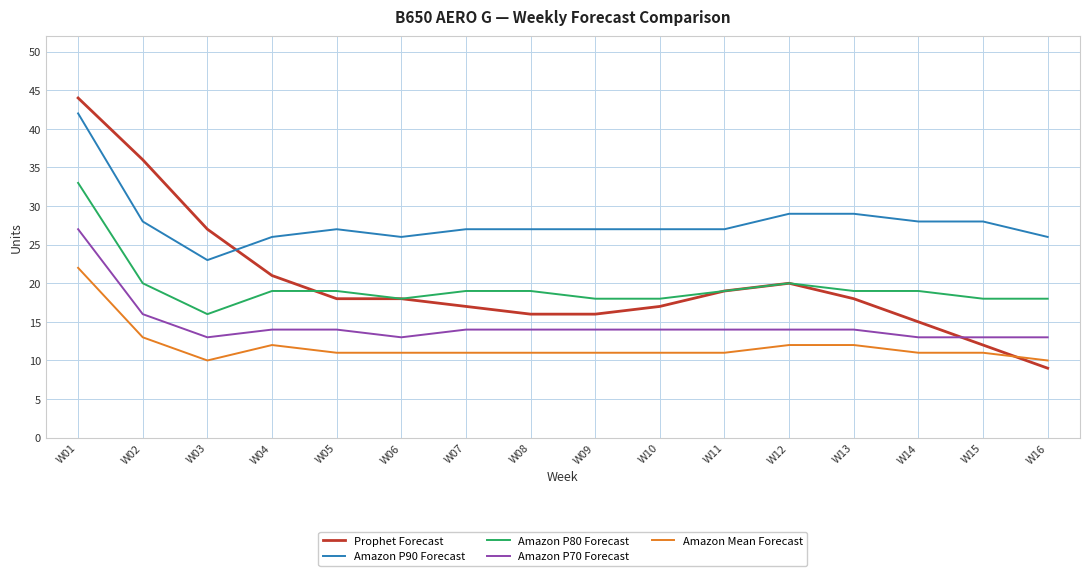

The value of Amazon P70 Forecast at W15 is 3. True or false?

False